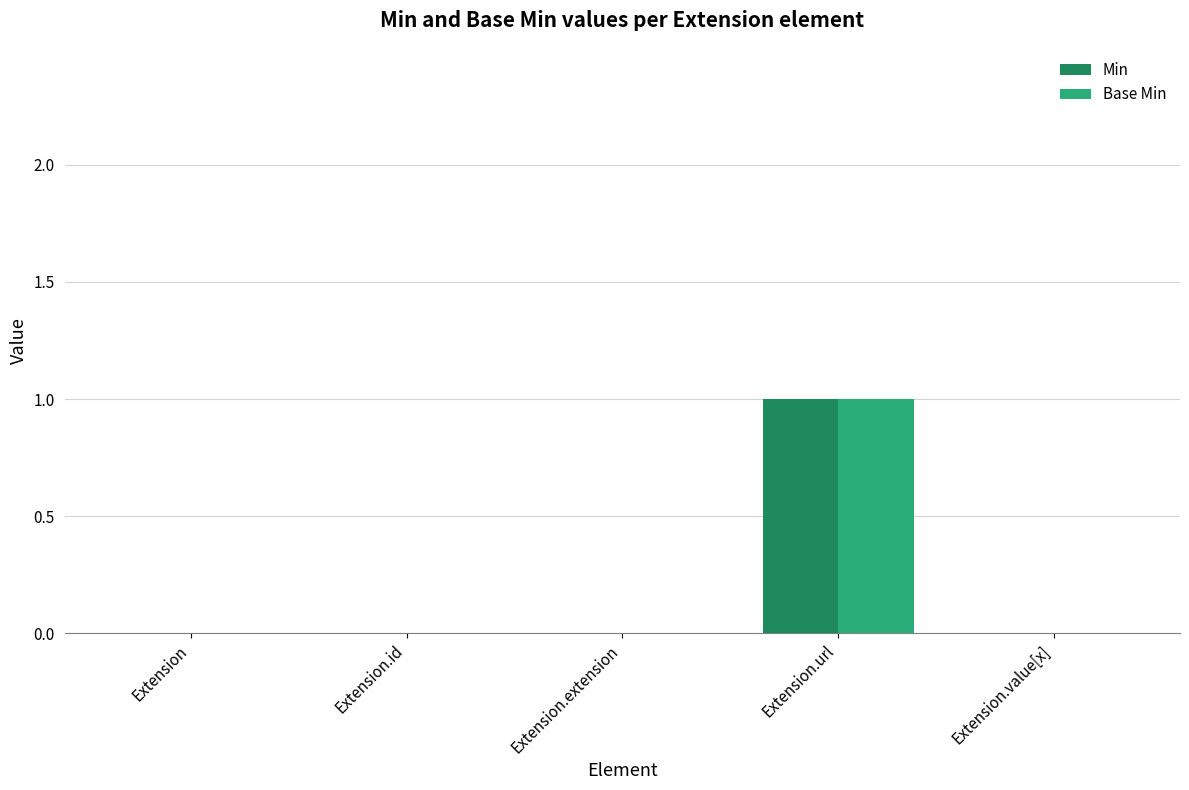

At which label does Min reach its peak?

Extension.url